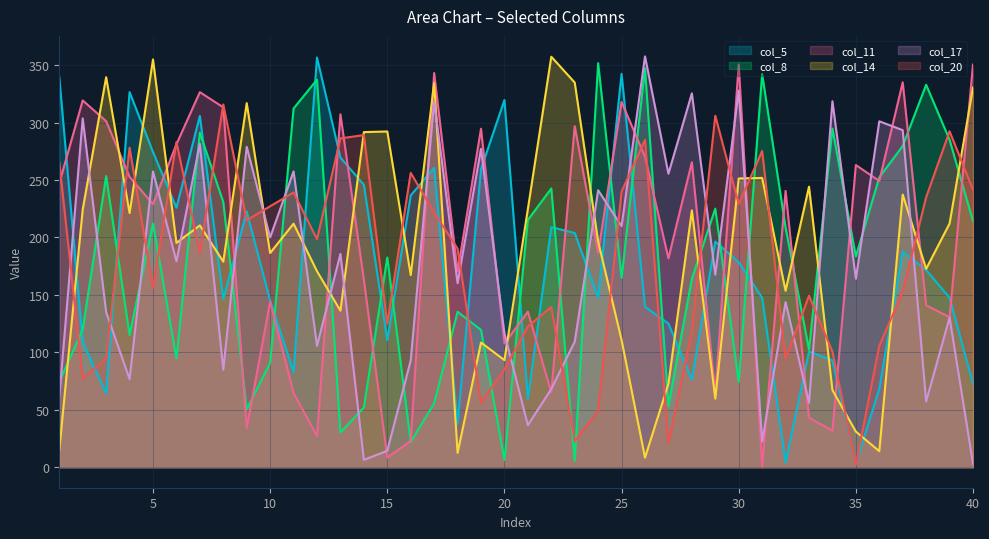

List the labels in order of col_20 value, largest first.

8, 29, 39, 14, 13, 26, 6, 4, 31, 1, 16, 40, 25, 11, 38, 30, 10, 17, 9, 12, 18, 7, 5, 37, 33, 22, 15, 21, 28, 36, 34, 3, 32, 20, 2, 19, 24, 23, 27, 35